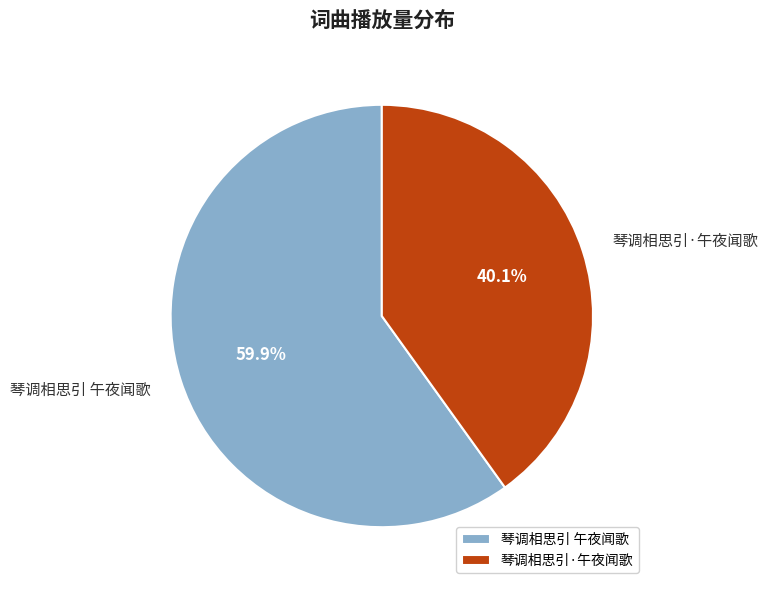

True or false: 琴调相思引·午夜闻歌 accounts for 40% of the total.

True